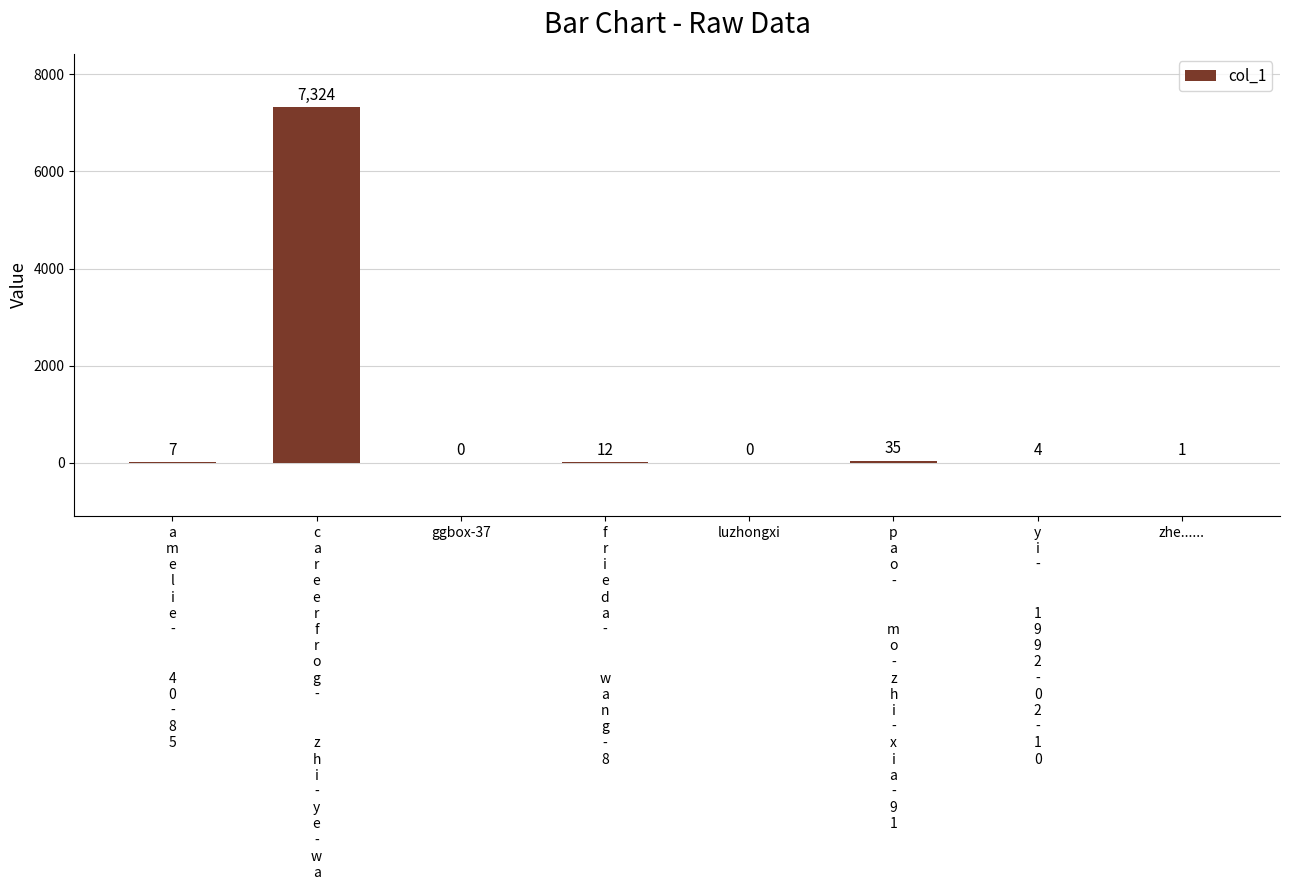

What is the maximum value shown in the chart?

7324